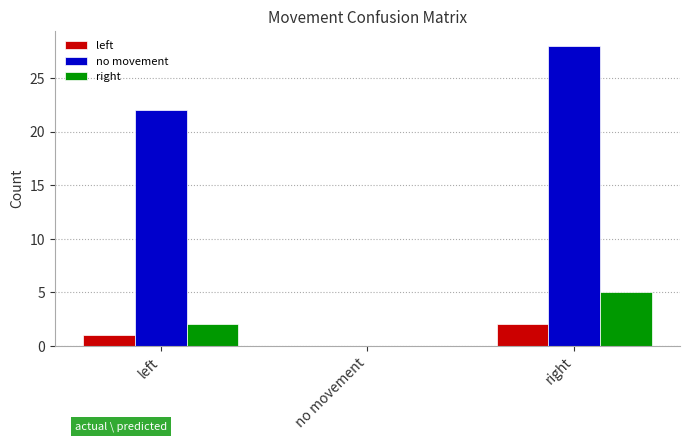

Reading right to left, list all the values displayed in this chart.

left: 2	0	1
no movement: 28	0	22
right: 5	0	2